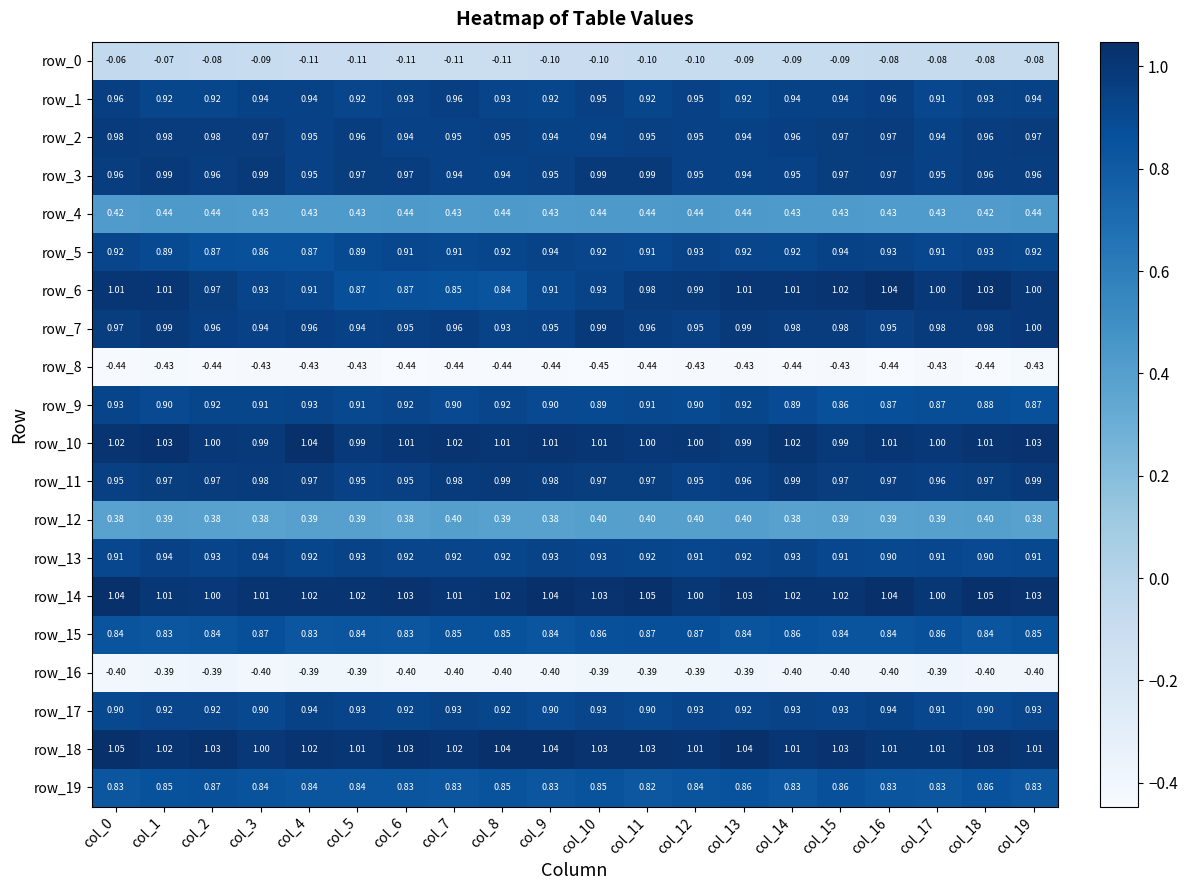

Is the value of row_0 at col_17 greater than the value of row_11 at col_10?

No